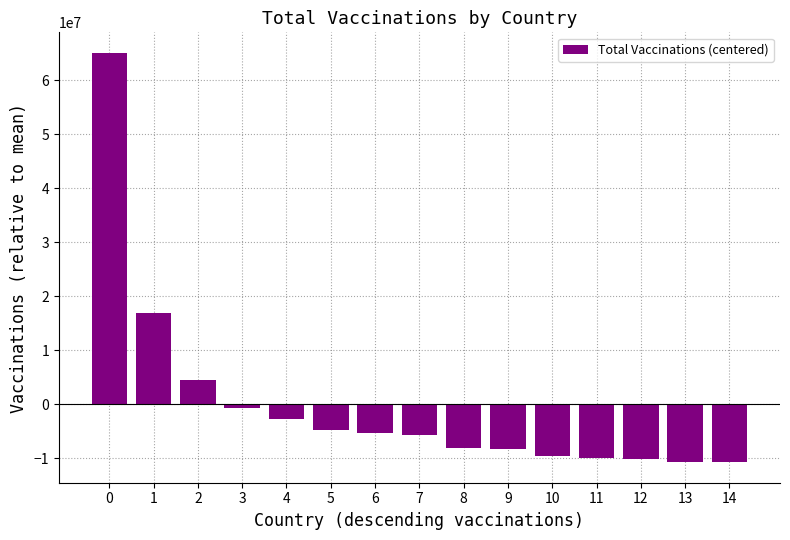

At which label is the value closest to 27185203?

1